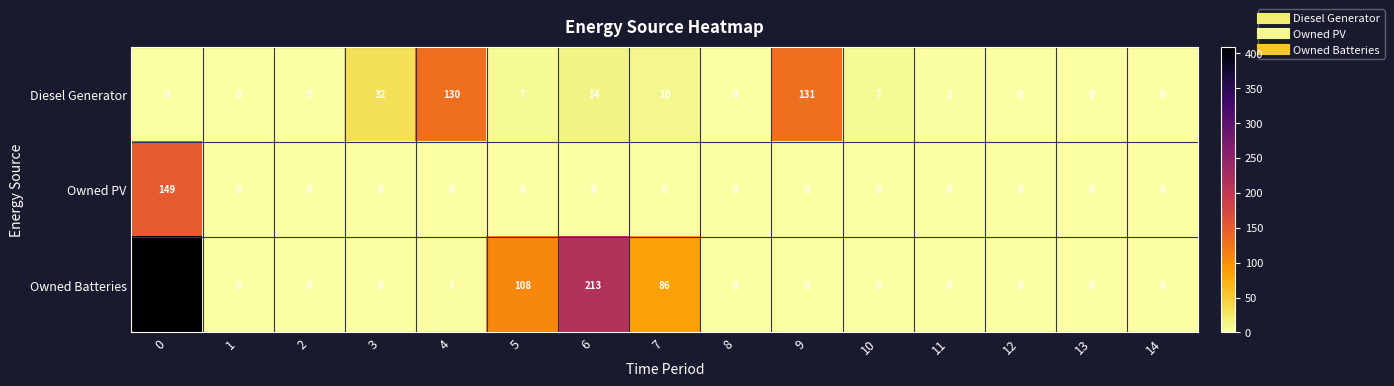

List the series in order of their peak value, lowest first.

Diesel Generator, Owned PV, Owned Batteries